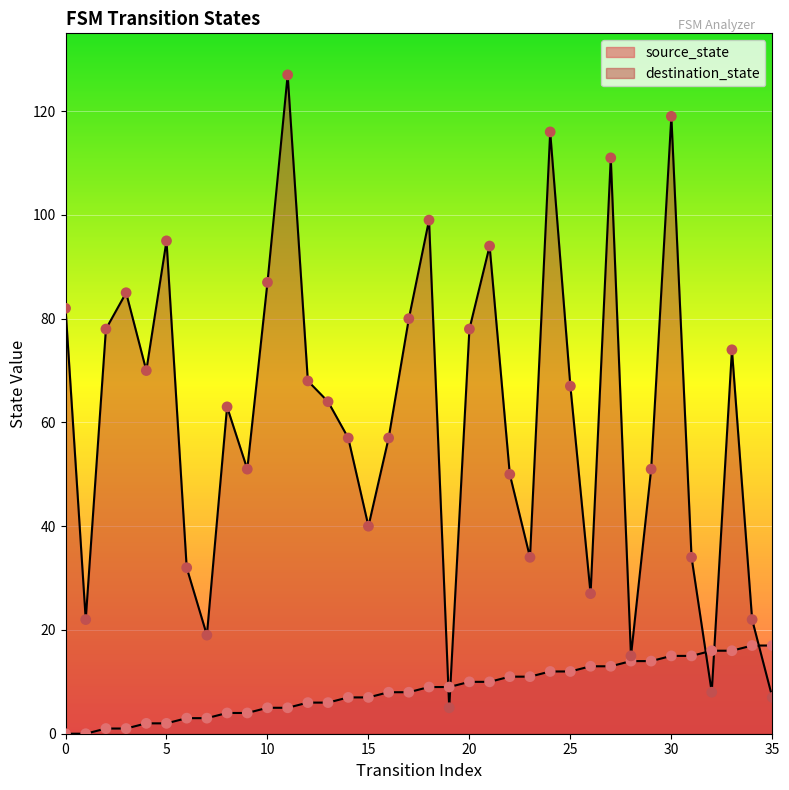

Is the value of destination_state at 21 greater than the value of source_state at 30?

Yes